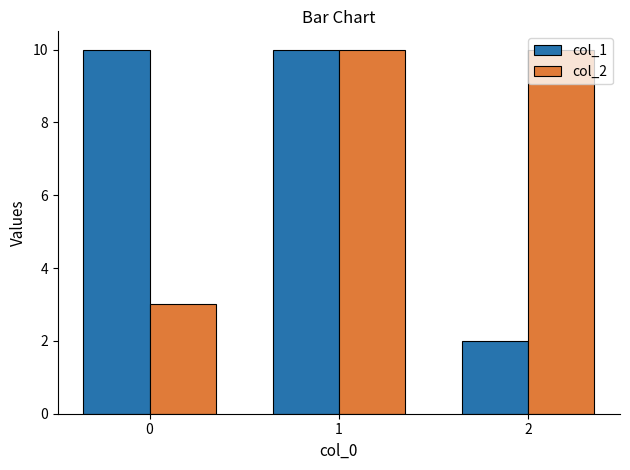

Is it true that col_2 equals 3 at 0?

True